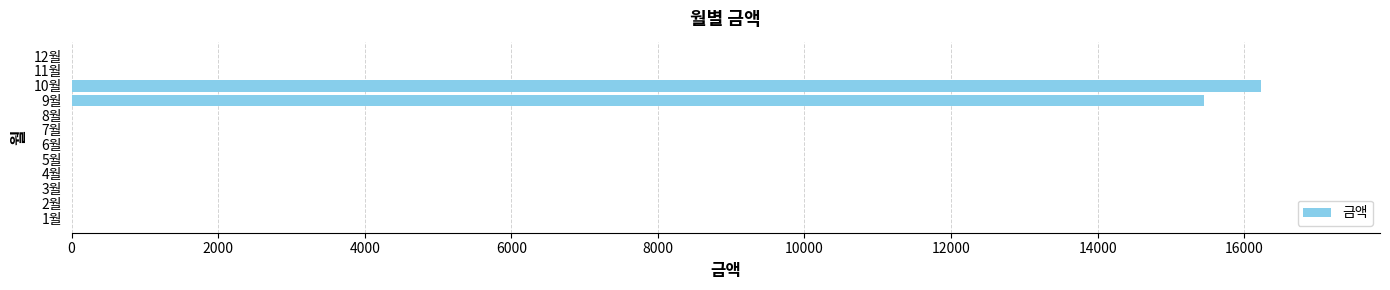

Where is the data nearest to the value 8115?

9월